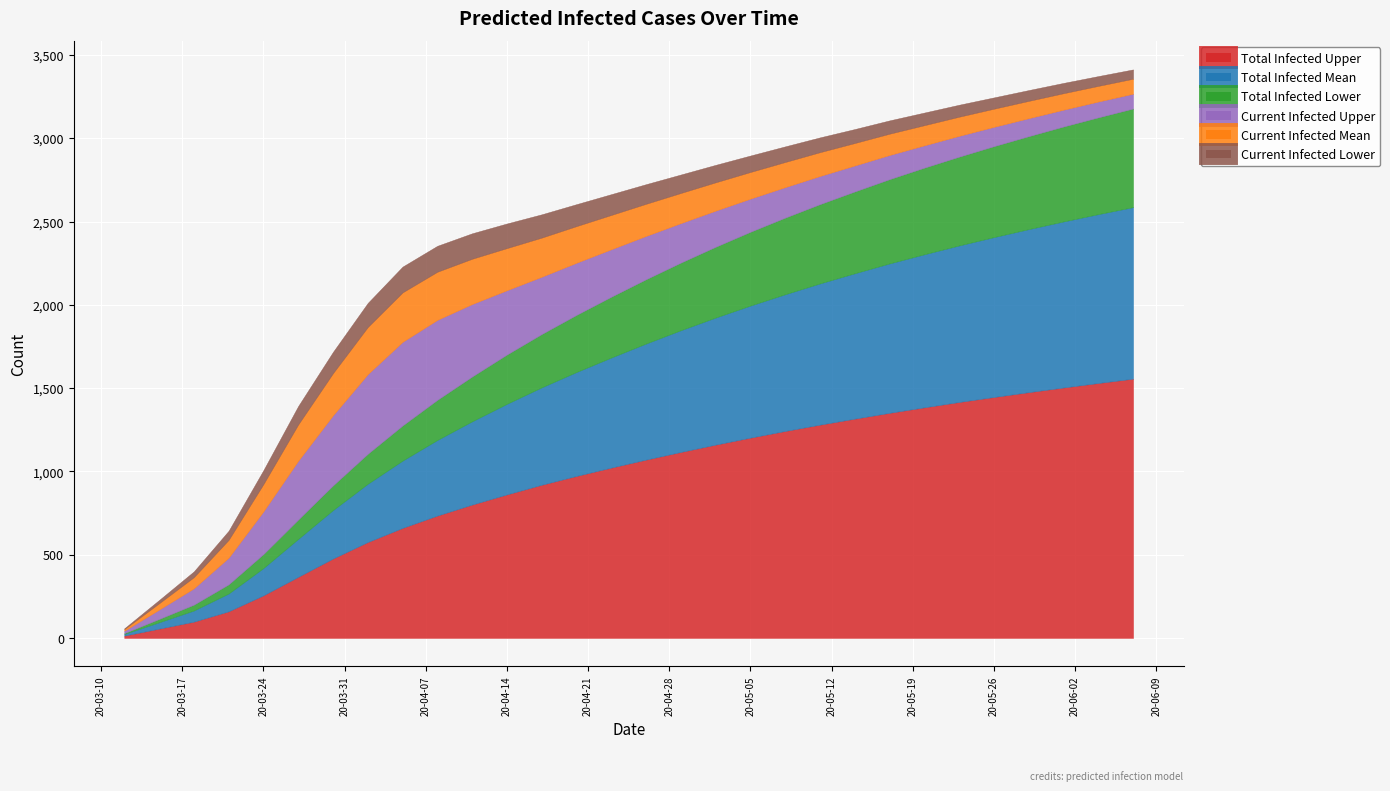

True or false: Total Infected Upper and Current Infected Upper cross at least once.

False